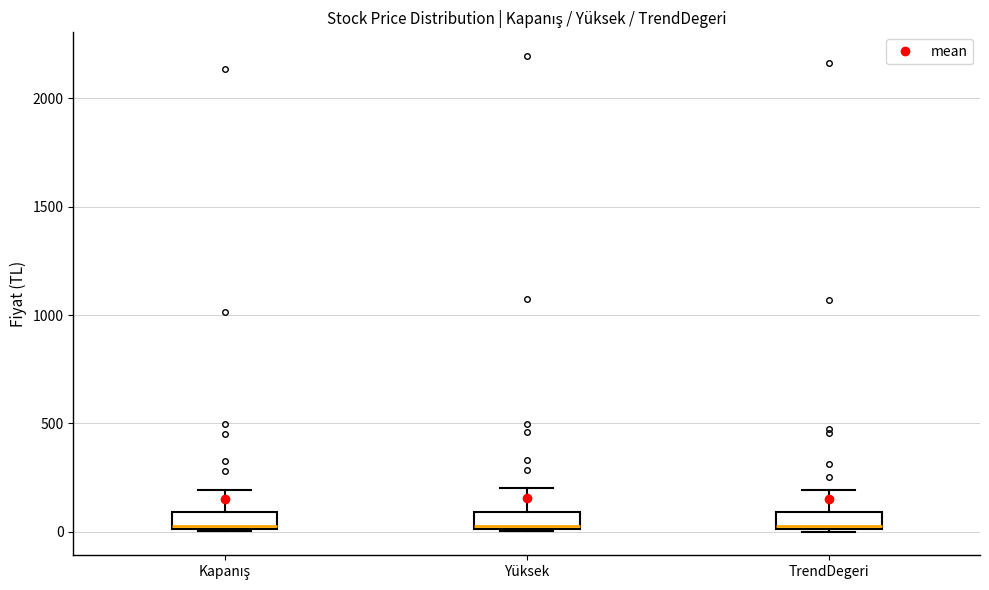

Where does the upper whisker of the box for Kapanış end on the y-axis? The values are not printed on the chart, so give them approximately, as read against the axis.

200